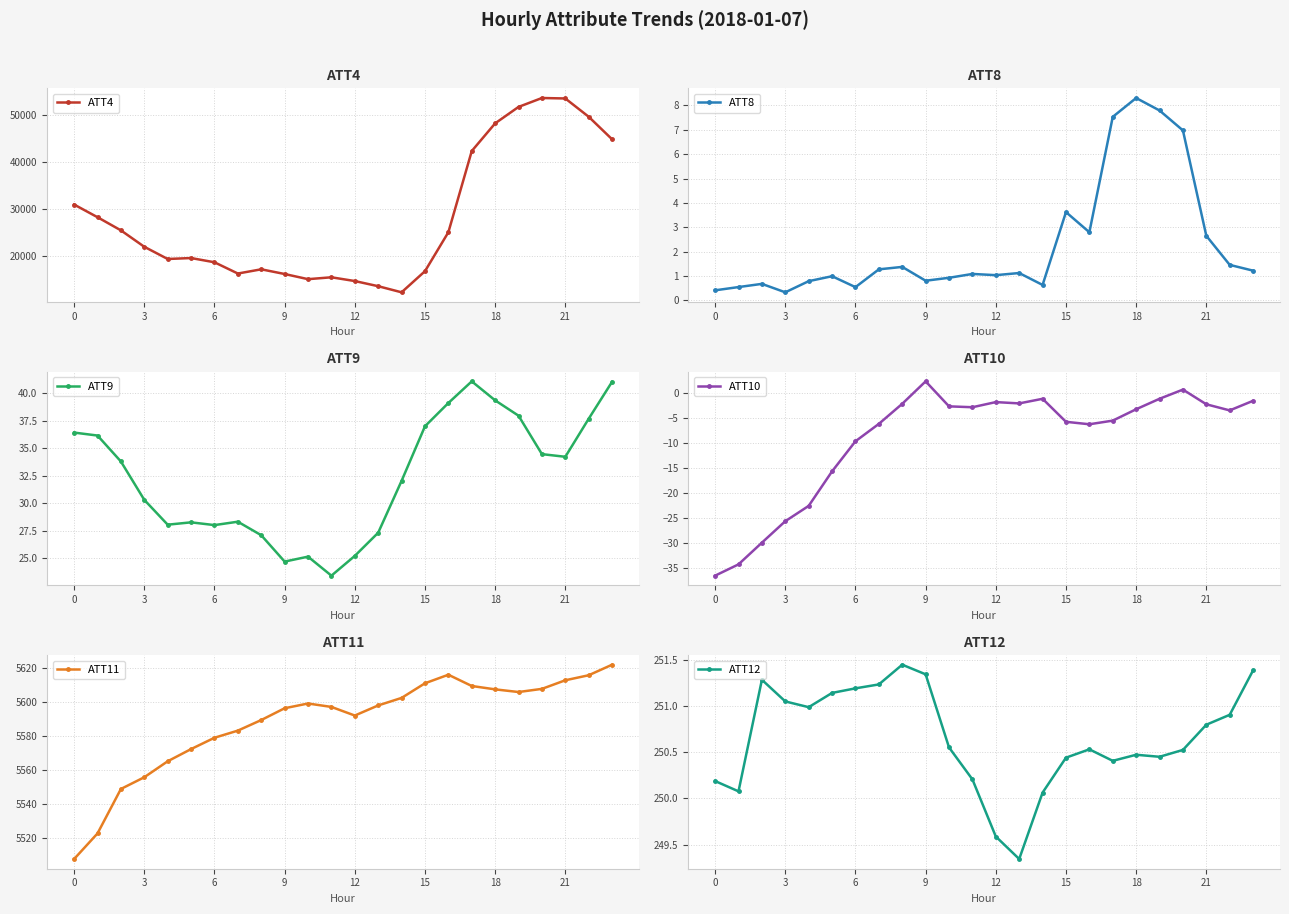

Is it true that ATT11 equals 2540.1 at 18?

False